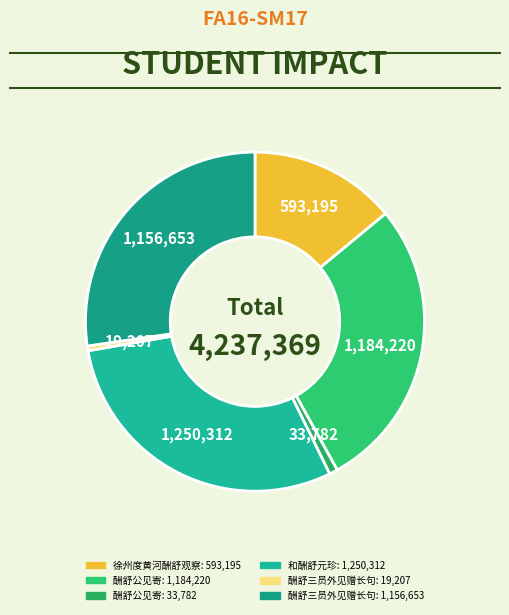

Count the number of slices in the pie.

6